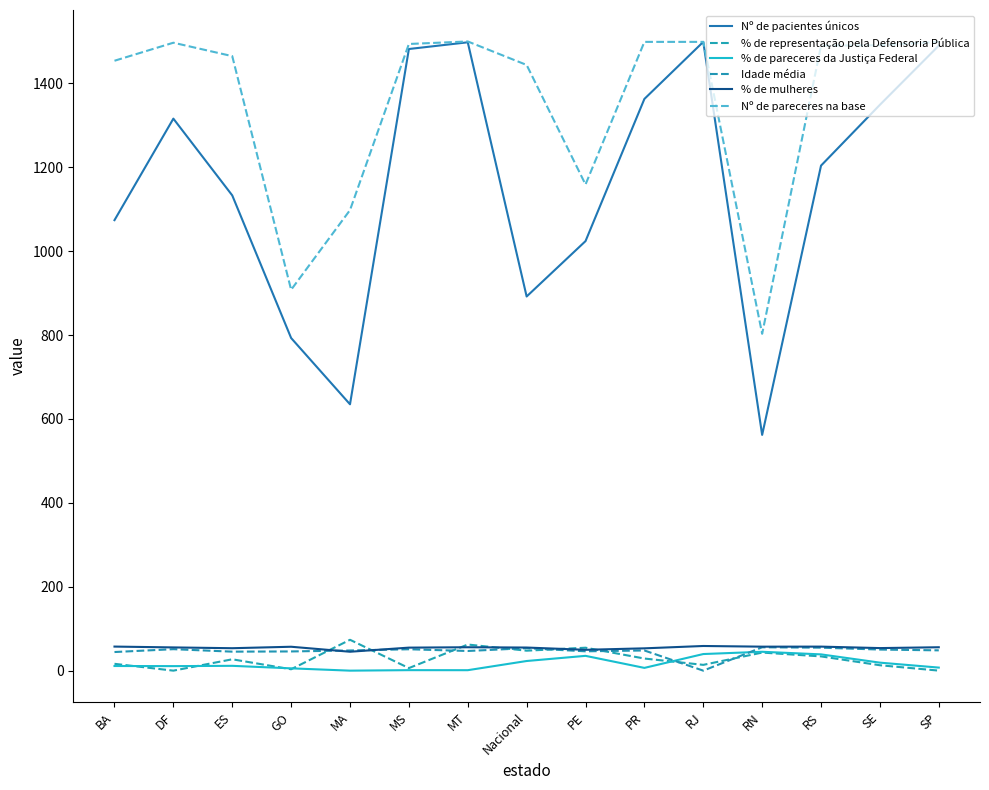

Is it true that Nº de pareceres na base equals 349.4 at MA?

False